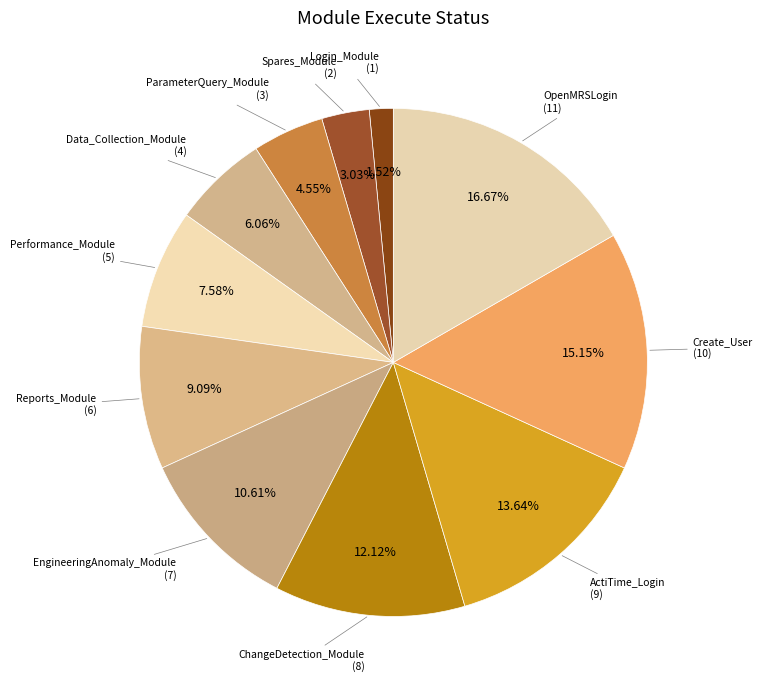

To the nearest percent, what is the combined percentage of Performance_Module and Login_Module?

9%